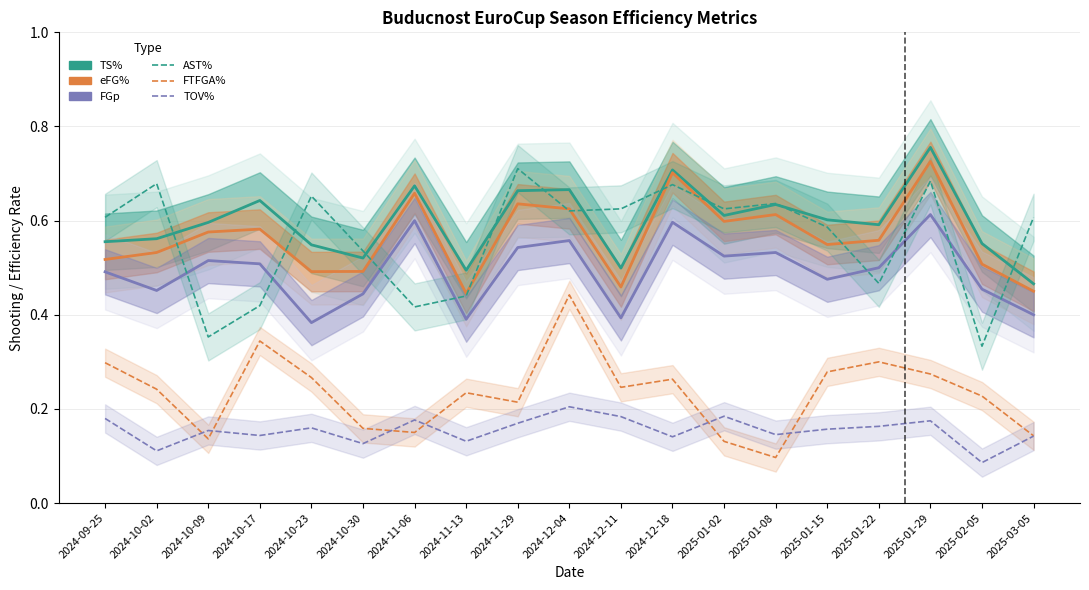

What is the difference between the maximum and second lowest values in the FTFGA% series?

0.3